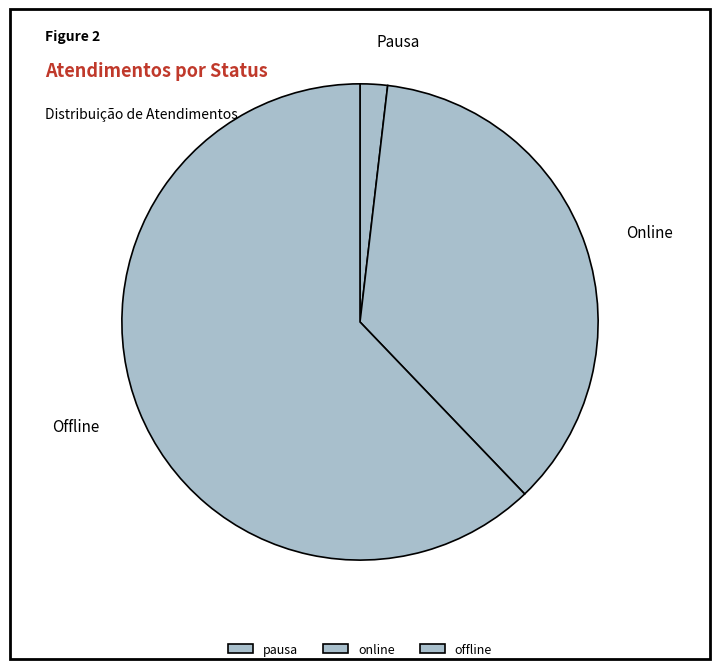

How many segments does this pie chart have?

3